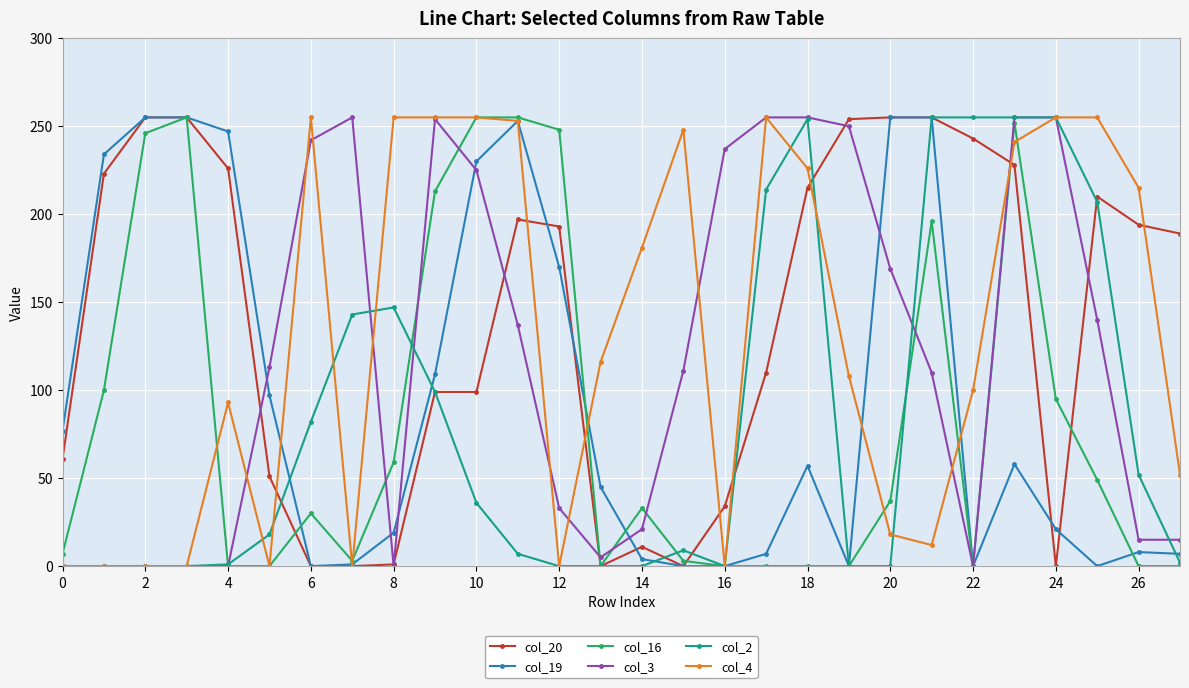

What is the difference between the maximum and minimum values in the col_2 series?

255